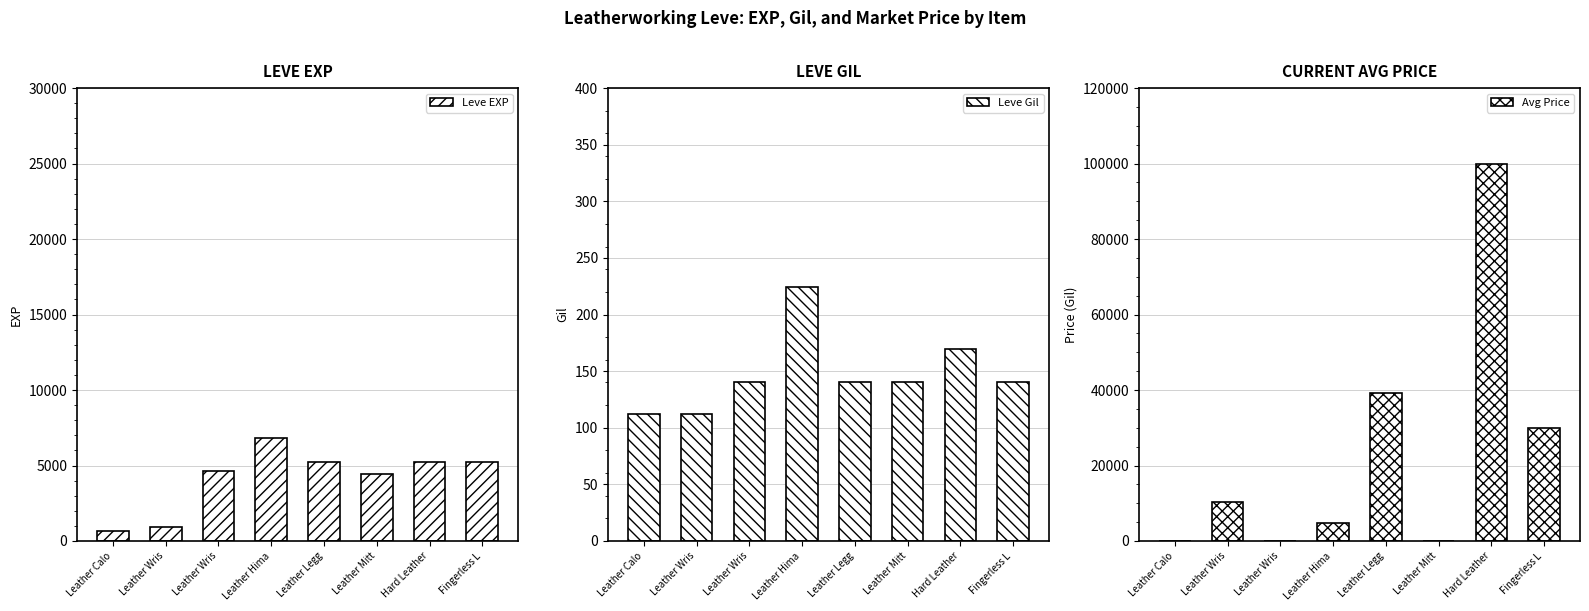

What is the label of the 1st bar from the right?

Fingerless L